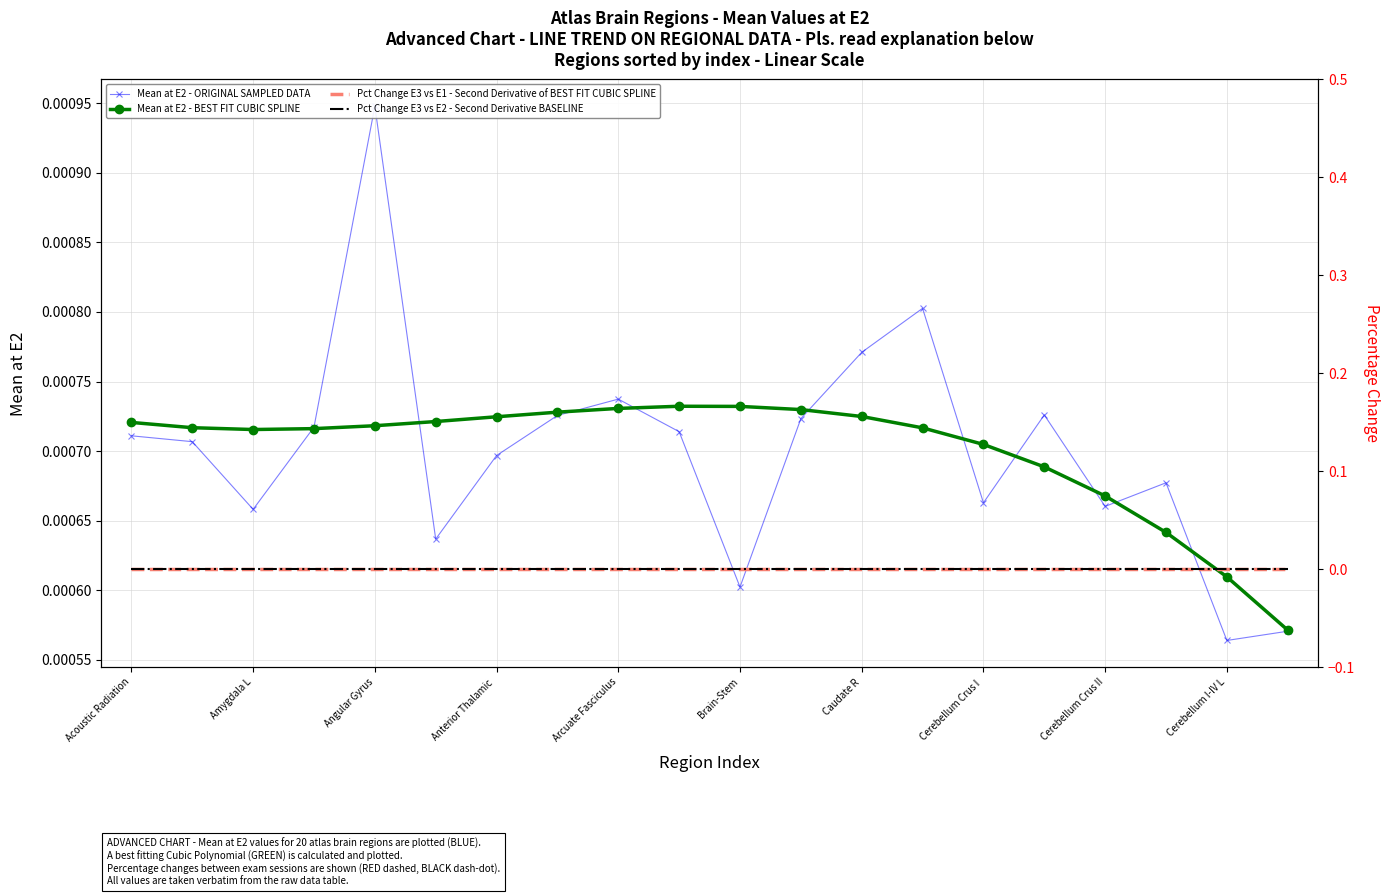

Rank the series by their maximum value, from lowest to highest.

Pct Change E3 vs E1 - Second Derivative of BEST FIT CUBIC SPLINE, Pct Change E3 vs E2 - Second Derivative BASELINE, Mean at E2 - BEST FIT CUBIC SPLINE, Mean at E2 - ORIGINAL SAMPLED DATA